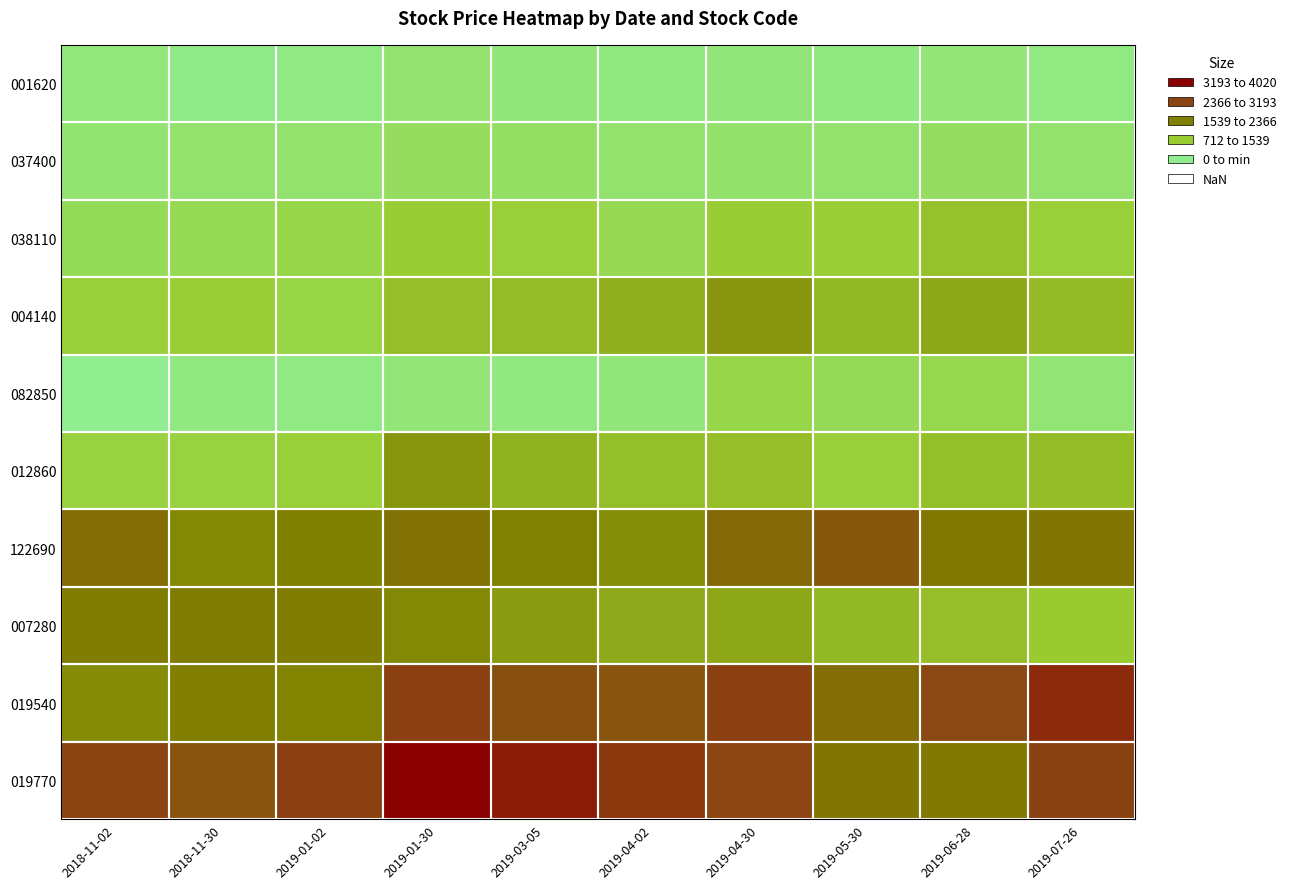

At which category is the sum across all series the highest?

2019-01-30